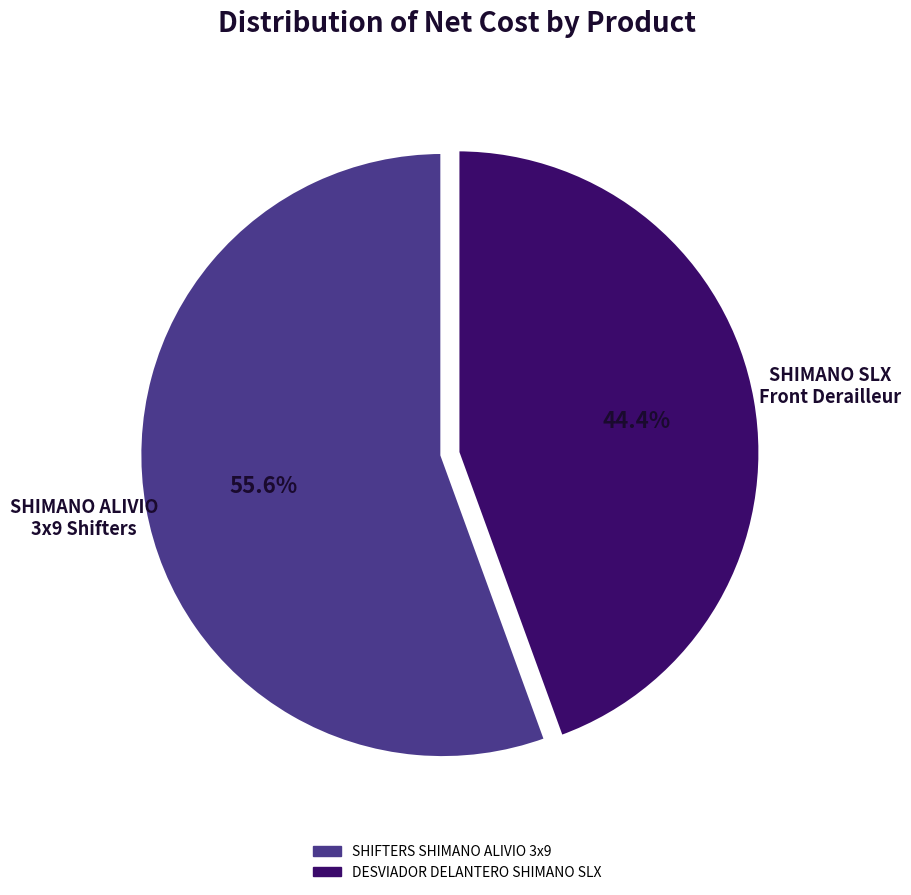

Does DESVIADOR DELANTERO SHIMANO SLX represent more than half of the total?

No